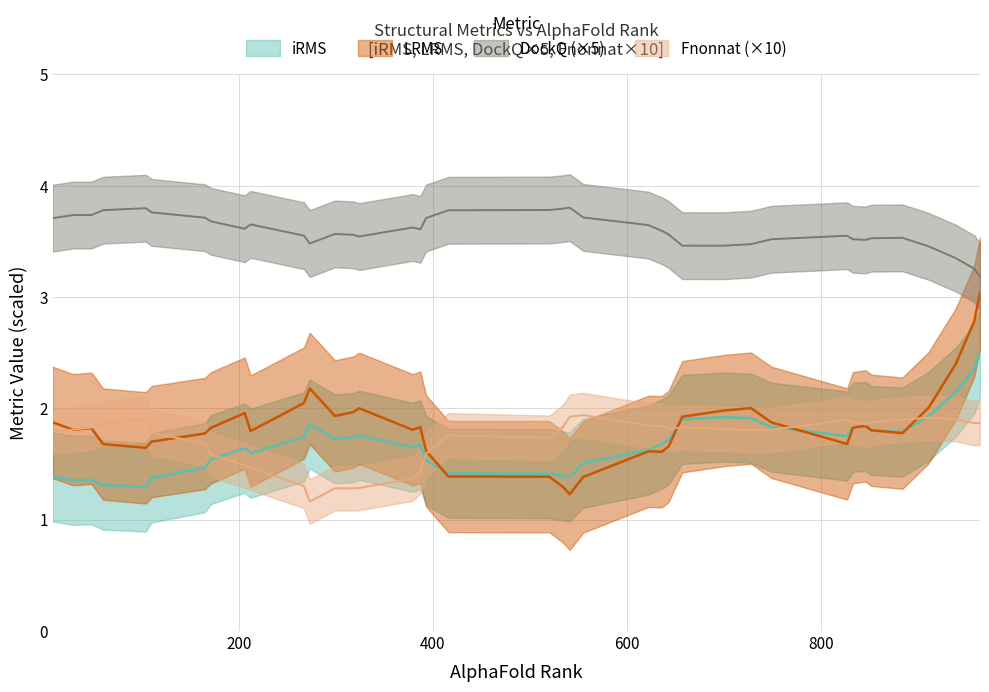

What are all the series names shown in the legend?

iRMS, LRMS, DockQ, Fnonnat